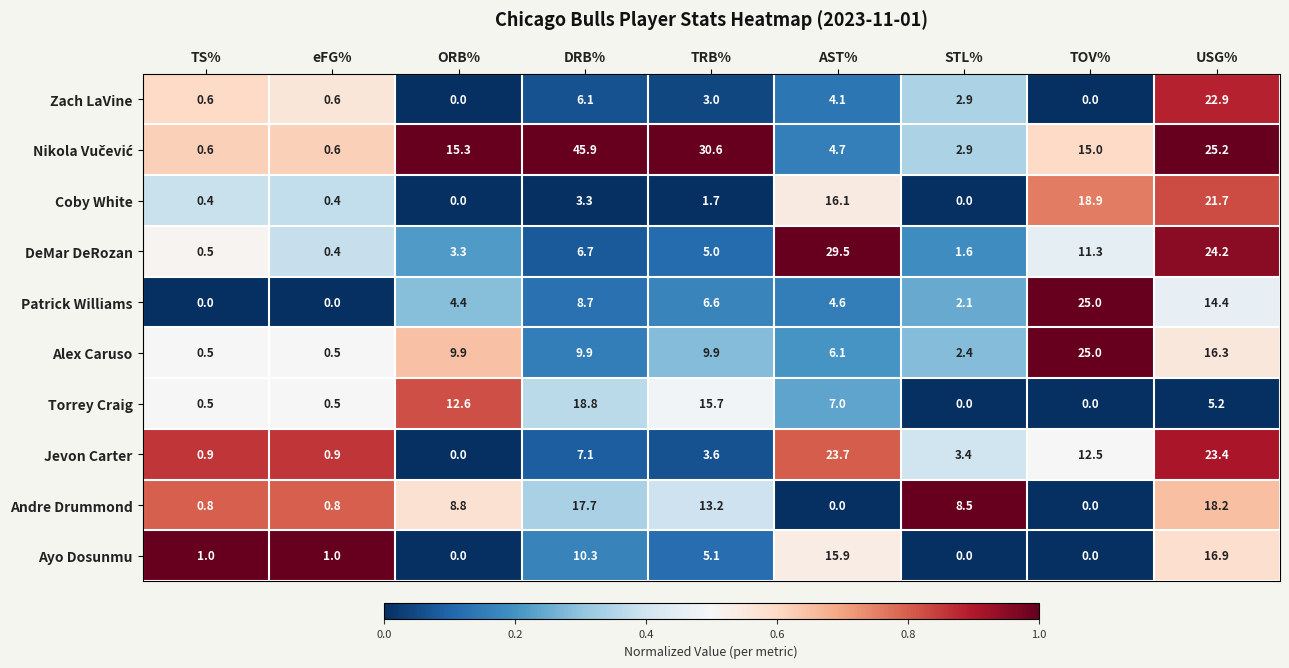

At which category does the chart reach its peak across all series?

DRB%